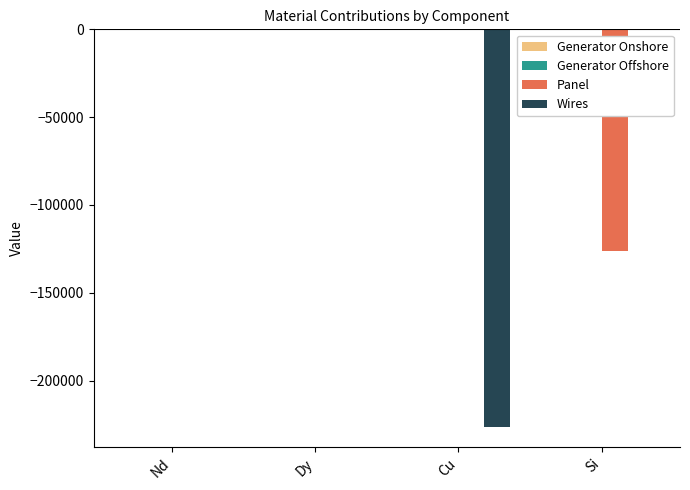

The Panel series shows 0.0 at Nd. True or false?

True